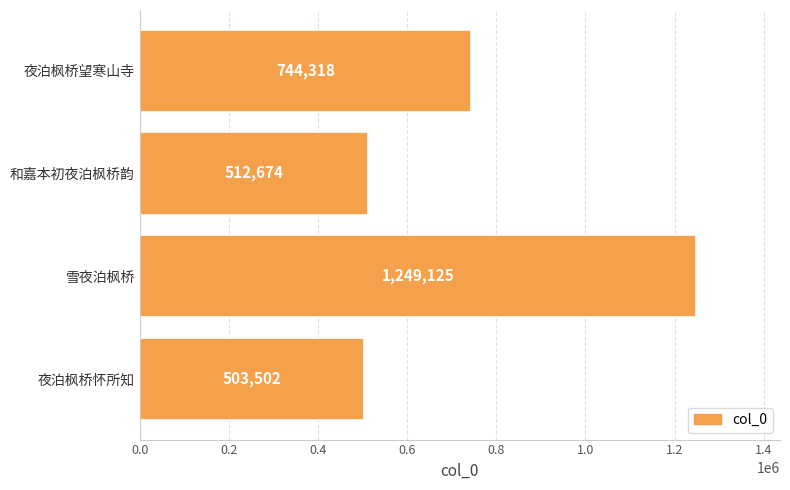

Count the number of categories in the chart.

4